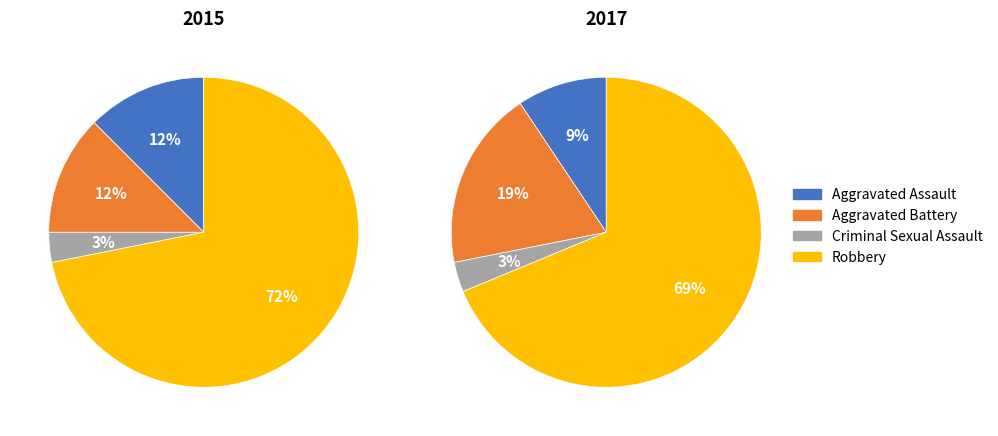

Which category has the smallest portion of the pie?

Criminal Sexual Assault